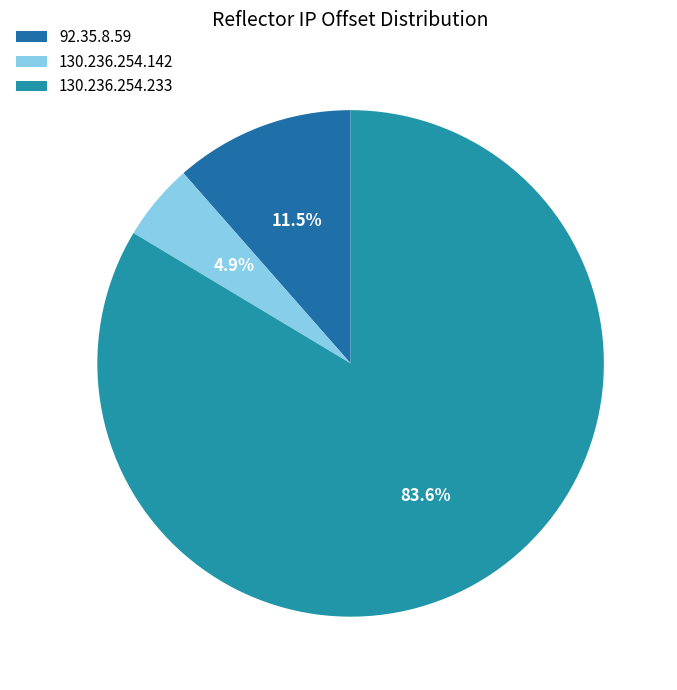

Rank the categories by value from lowest to highest.

130.236.254.142, 92.35.8.59, 130.236.254.233